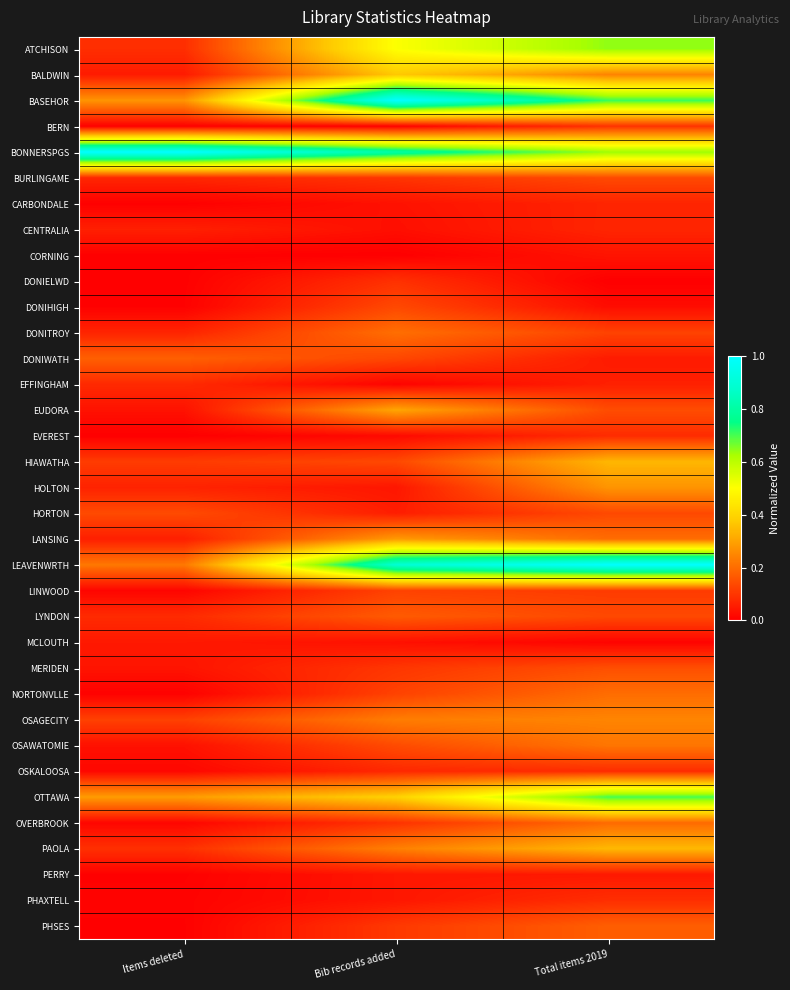

At which category does the chart reach its minimum across all series?

Bib records added